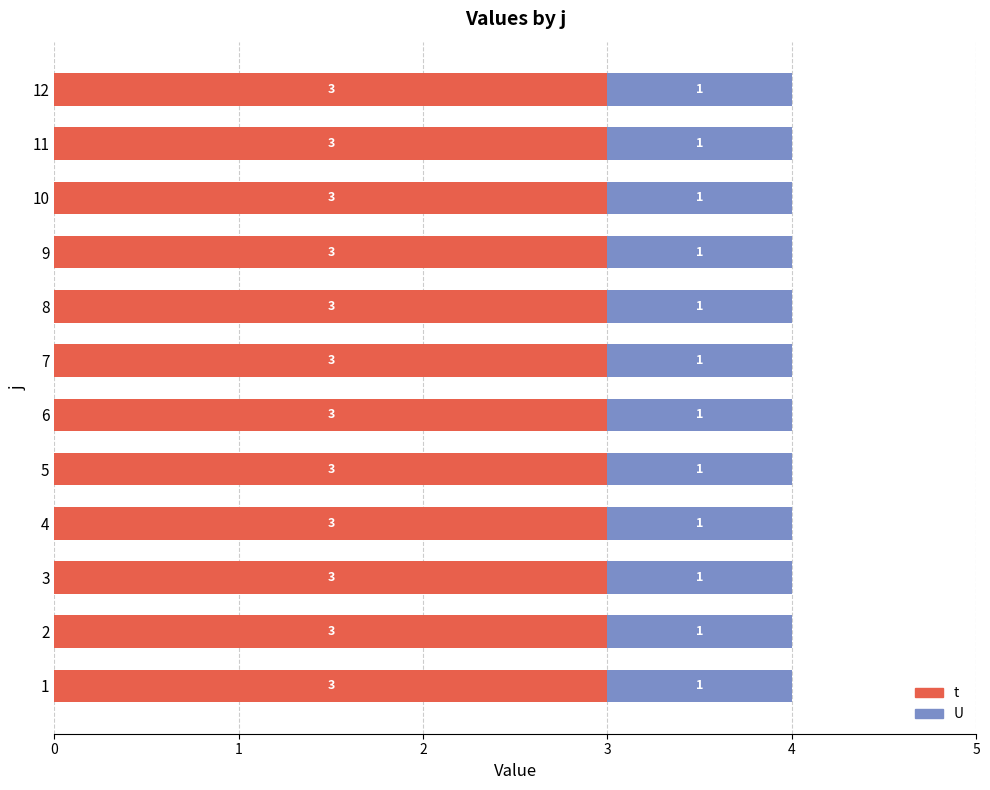

True or false: t has a value of 4 at 3.

False